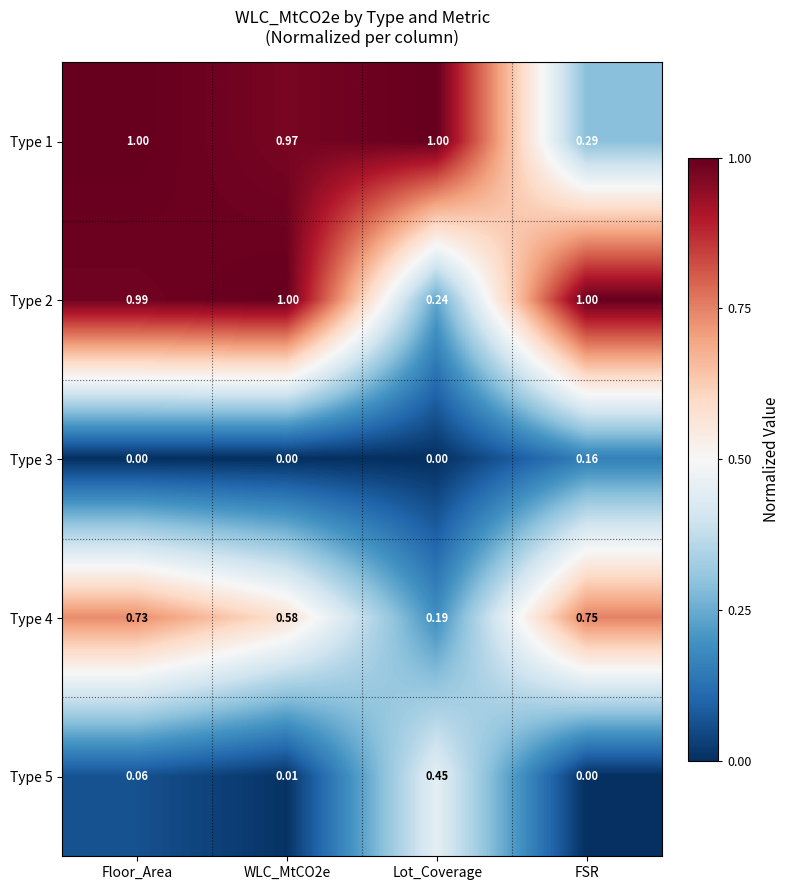

Is the value of Type 2 at Lot_Coverage greater than the value of Type 4 at WLC_MtCO2e?

No